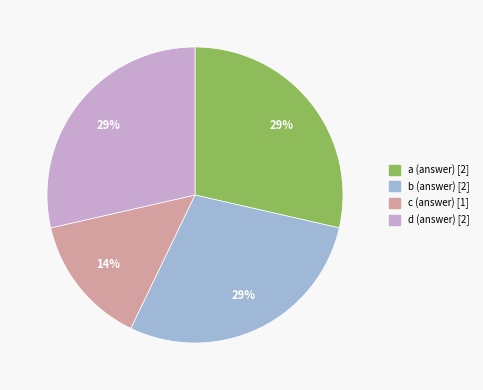

To the nearest percent, what is the average slice percentage?

25%